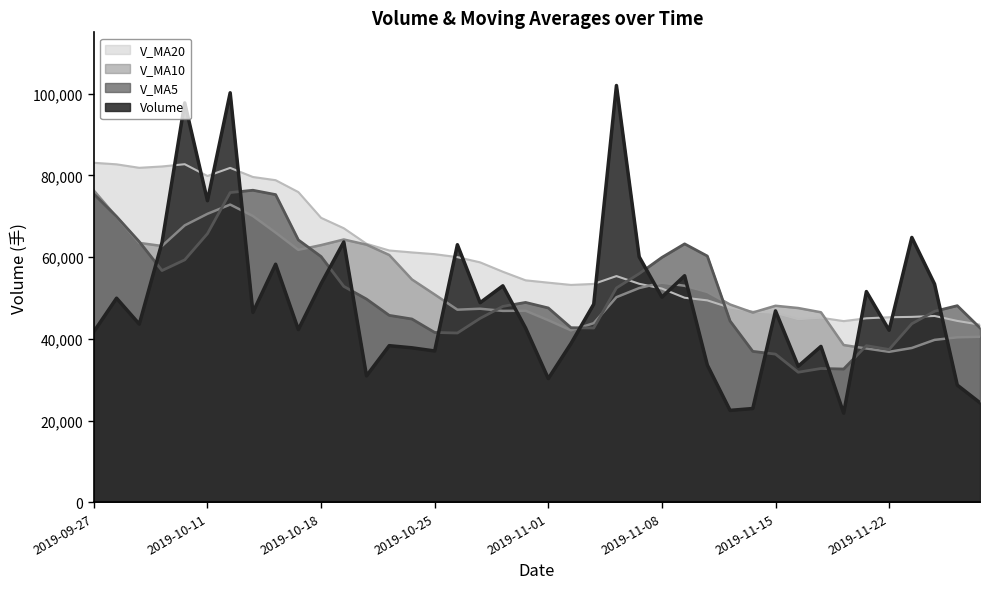

Between which two adjacent categories do volume and v_ma5 first intersect?

2019-10-08 and 2019-10-09